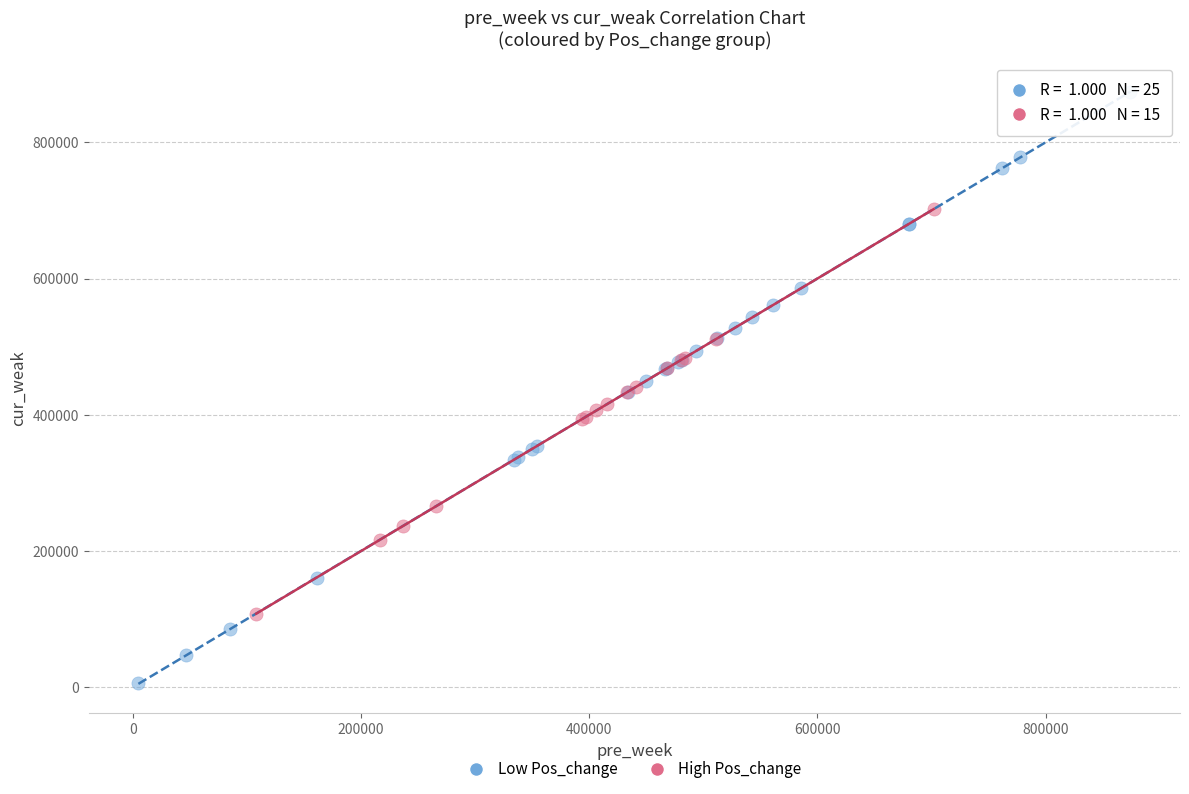

Which series reaches the maximum Y coordinate?

Low Pos_change